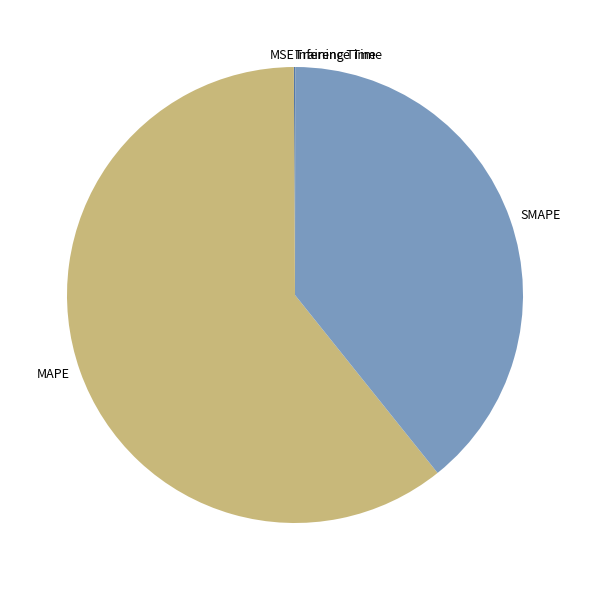

Which category has the biggest portion of the pie?

MAPE